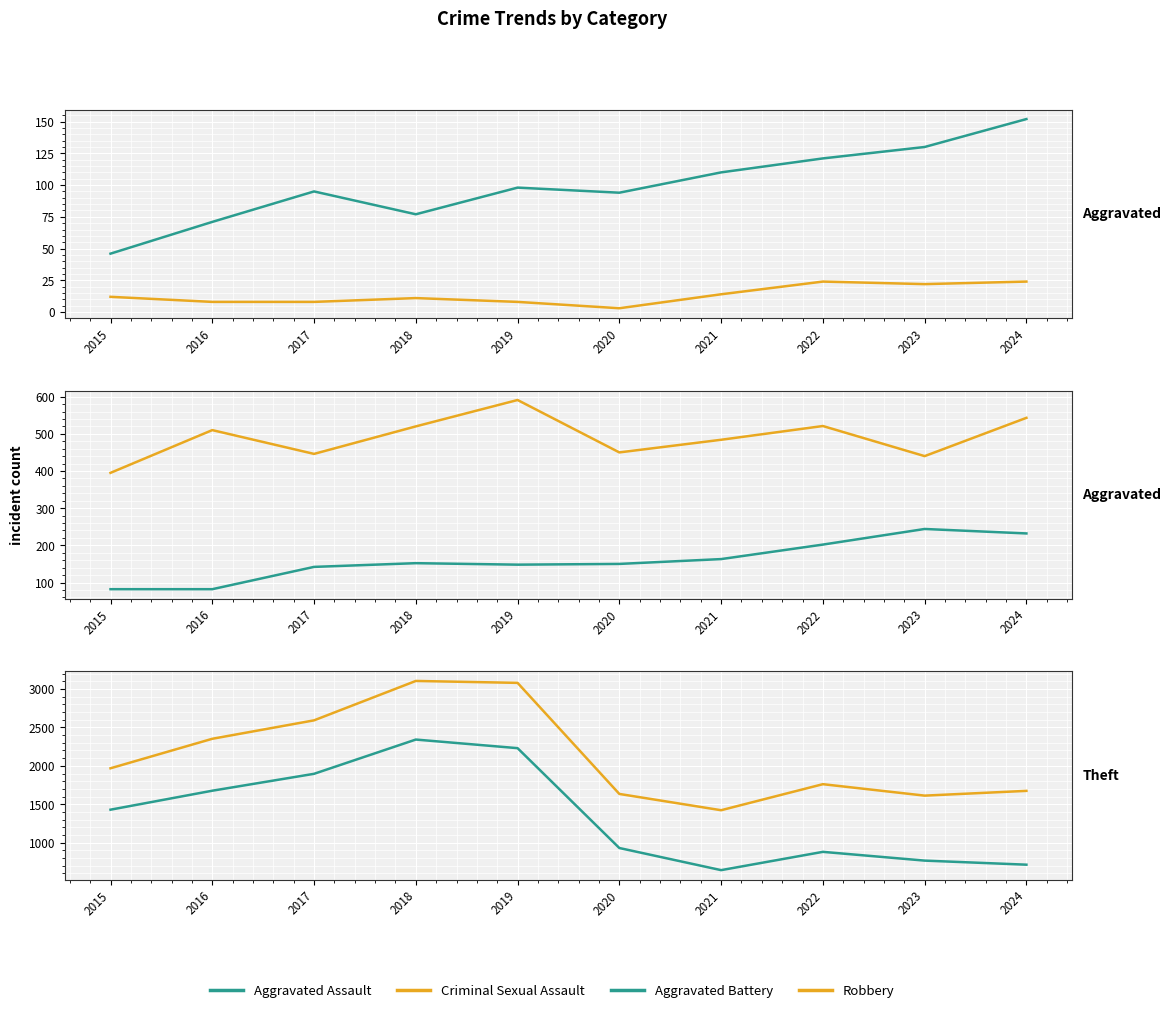

At which label is Theft closest to 1492?

2015